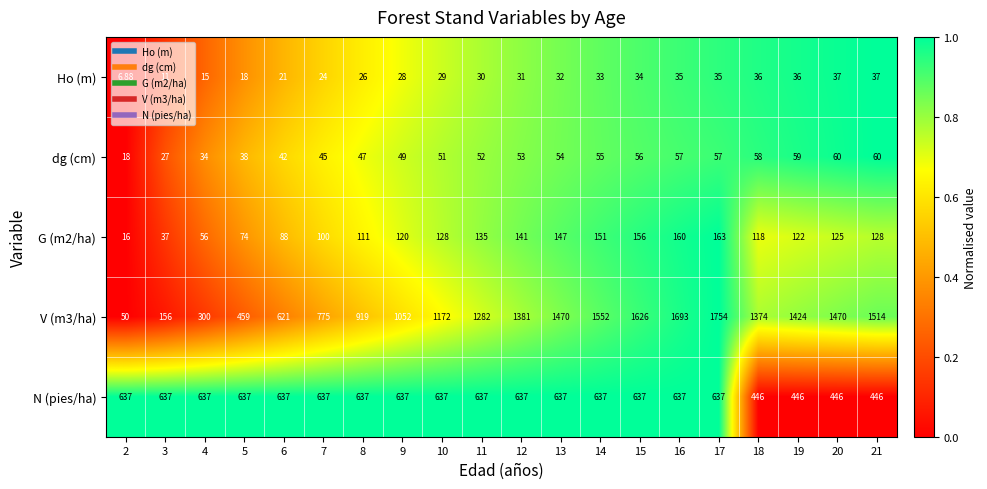

Is the value of G (m2/ha) at 12 greater than the value of N (pies/ha) at 16?

No